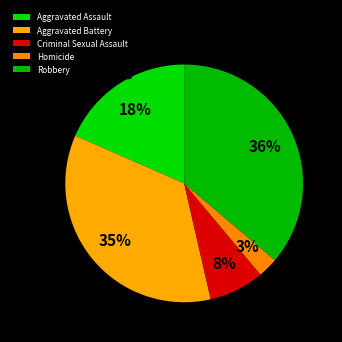

To the nearest percent, what is the difference between the largest and smallest slice percentages?

33%